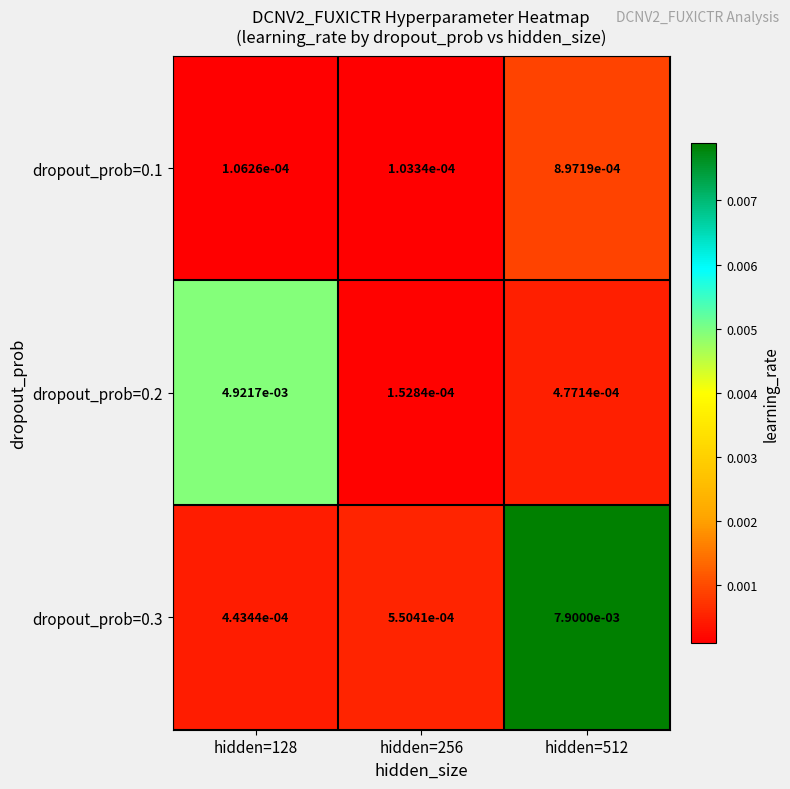

Is the value of dropout_prob=0.3 at hidden=128 greater than the value of dropout_prob=0.2 at hidden=512?

No